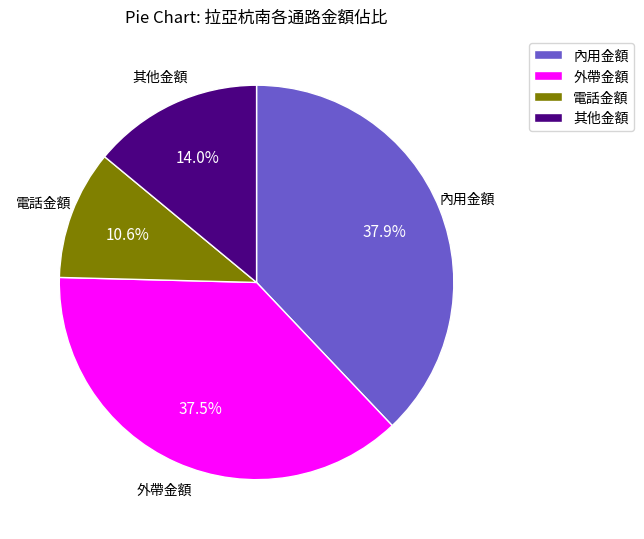

How many segments does this pie chart have?

4